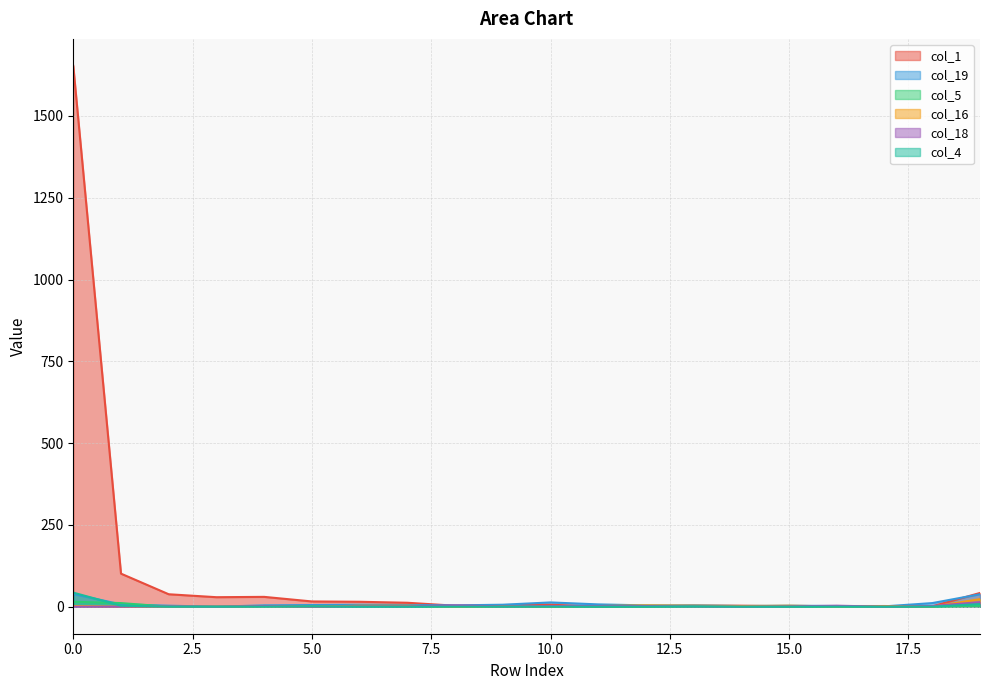

Does the chart display data point markers on the line(s)?

No